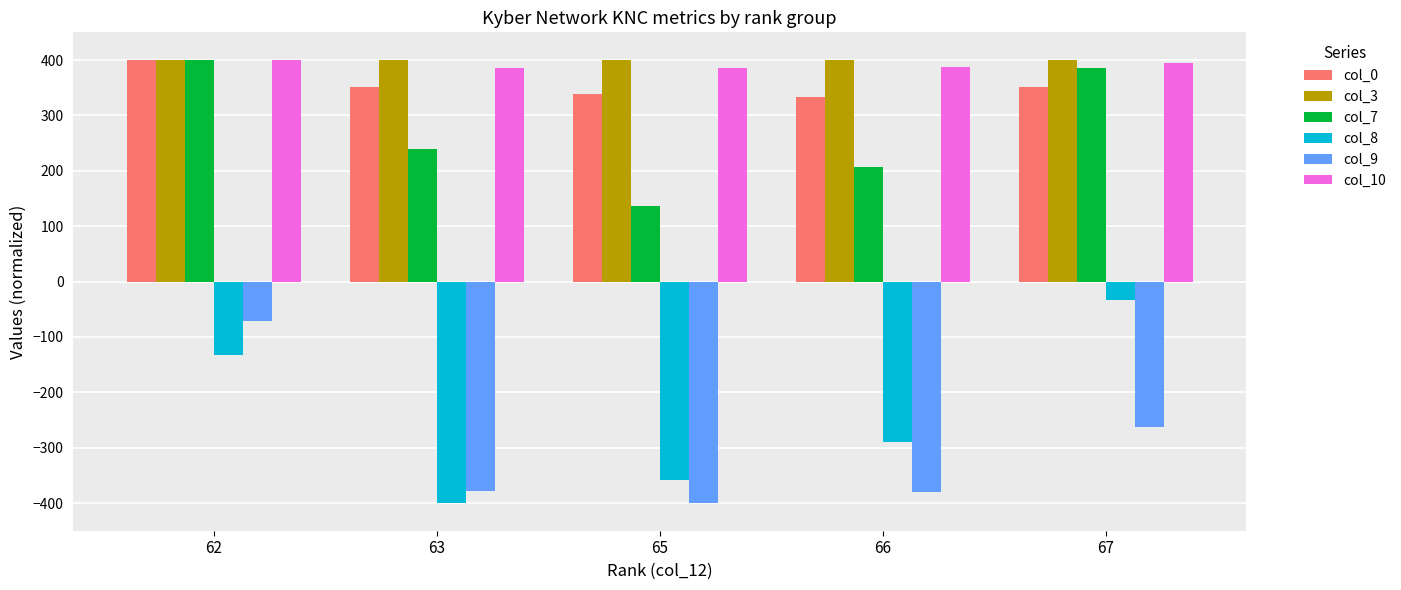

Which series has the largest range (max minus min)?

col_8